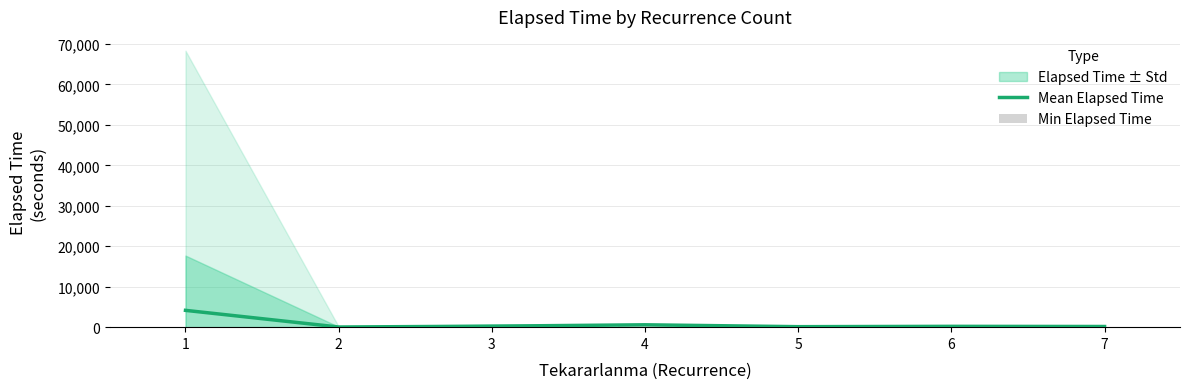

What is the spread (max minus min) of values at 1?

4155.0